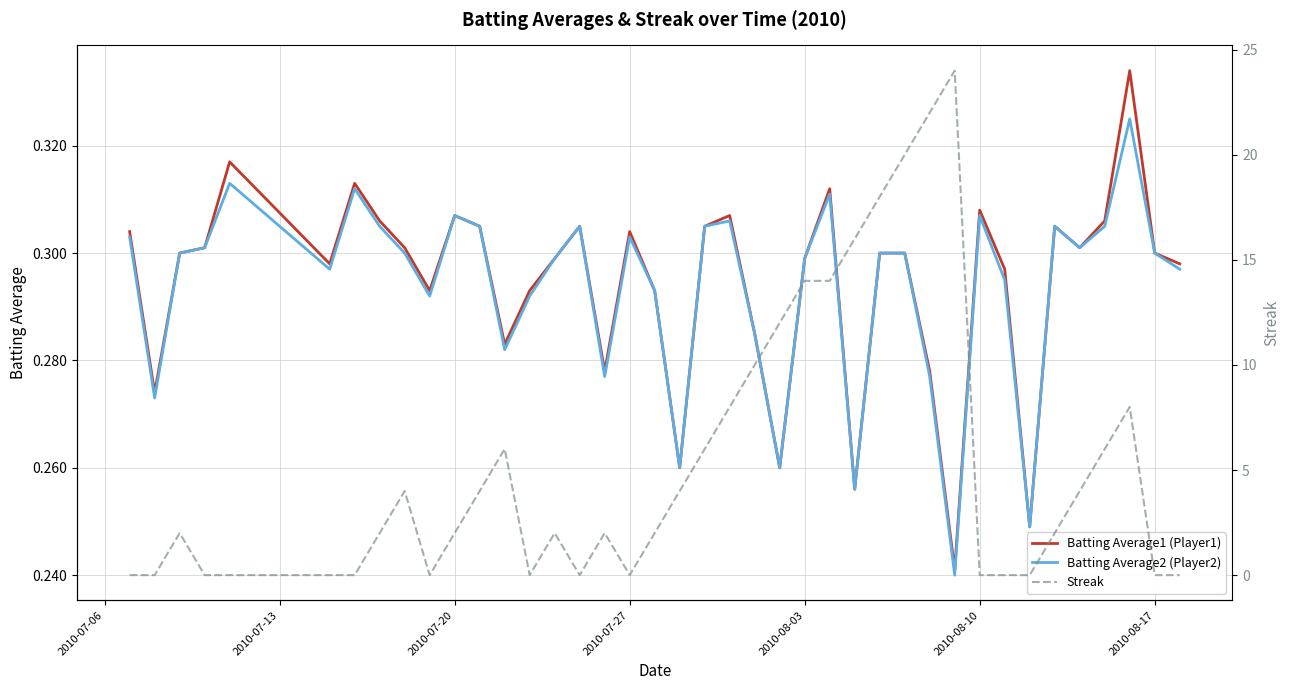

How many Batting Average2 (Player2) values are between 0 and 1?

40